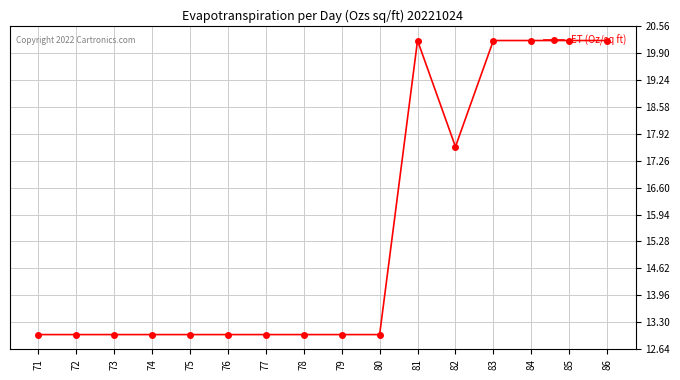

The value at 85 is 11.0. True or false?

False